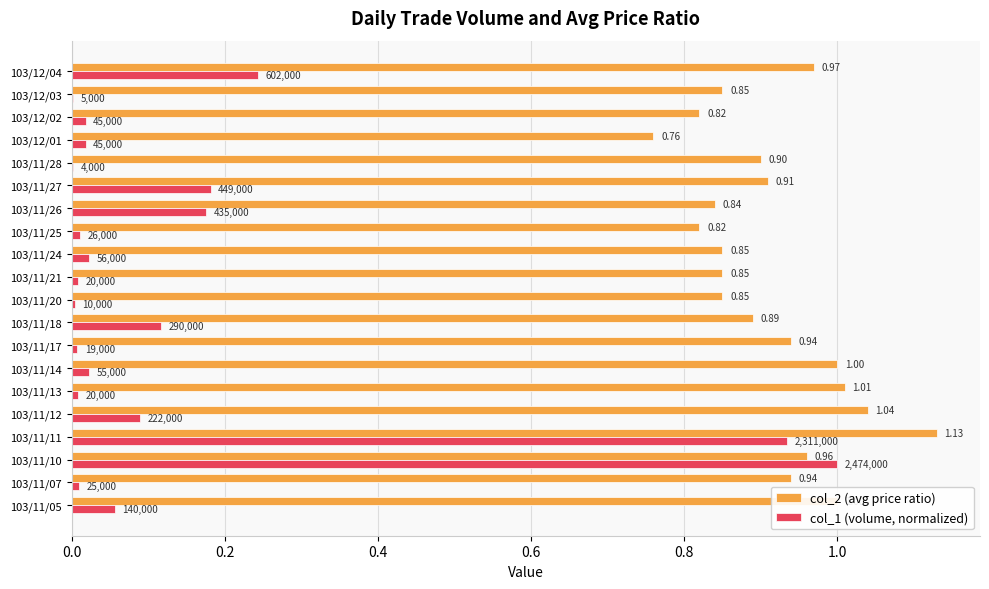

Which category has the highest value in the col_1 (volume, normalized) series?

103/11/10